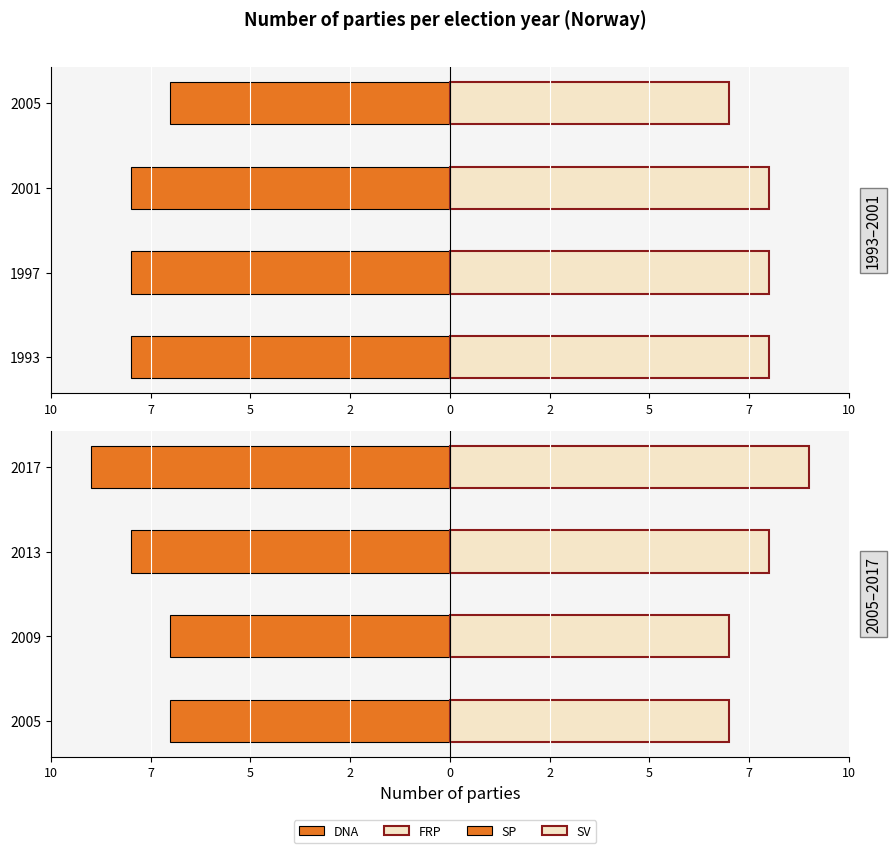

At 7, list the series in order from smallest to largest.

DNA, SP, SV, FRP